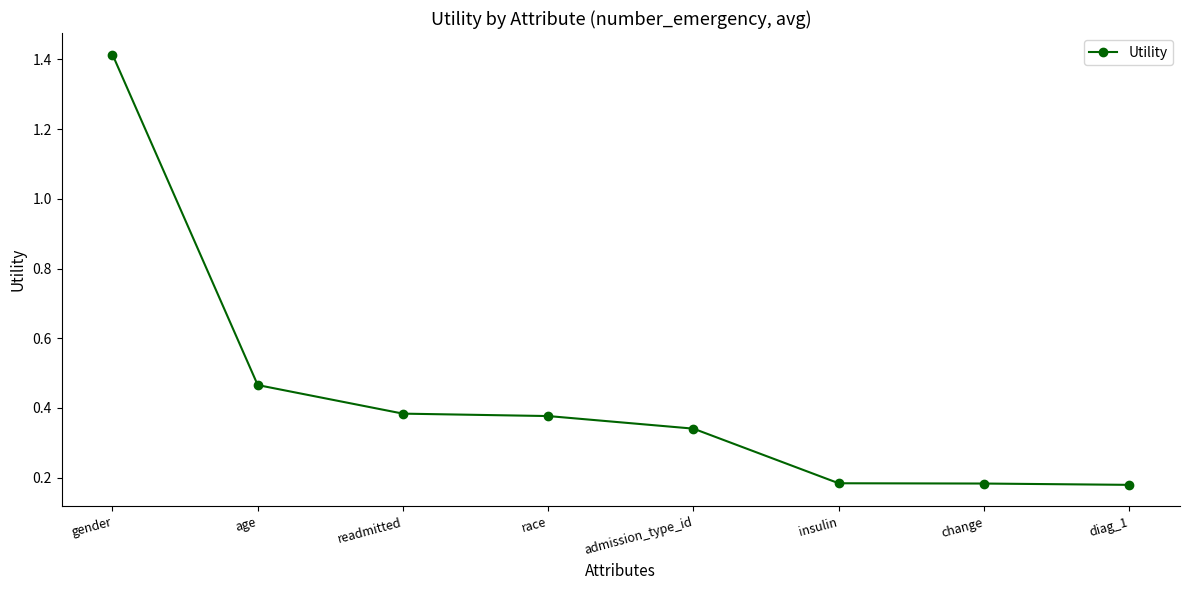

Is it true that the value at readmitted is 0.2?

False